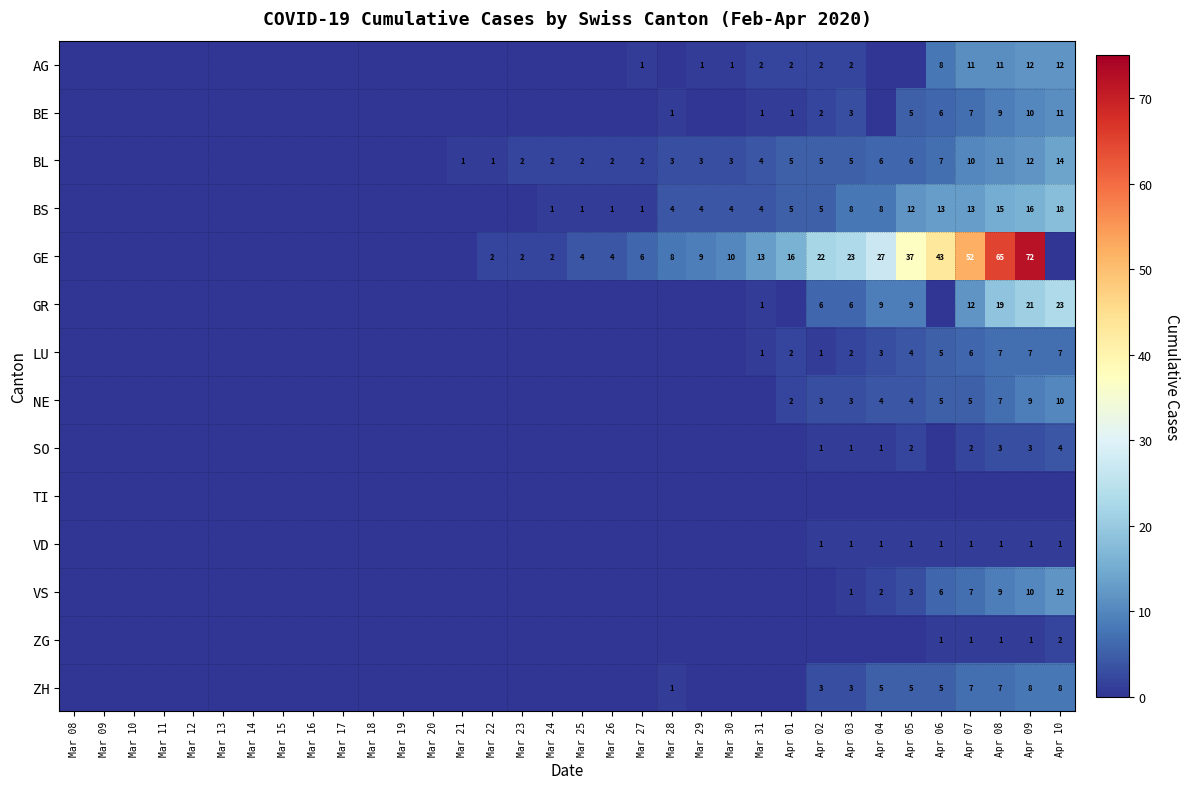

True or false: BL has a value of 2 at Mar 23.

True